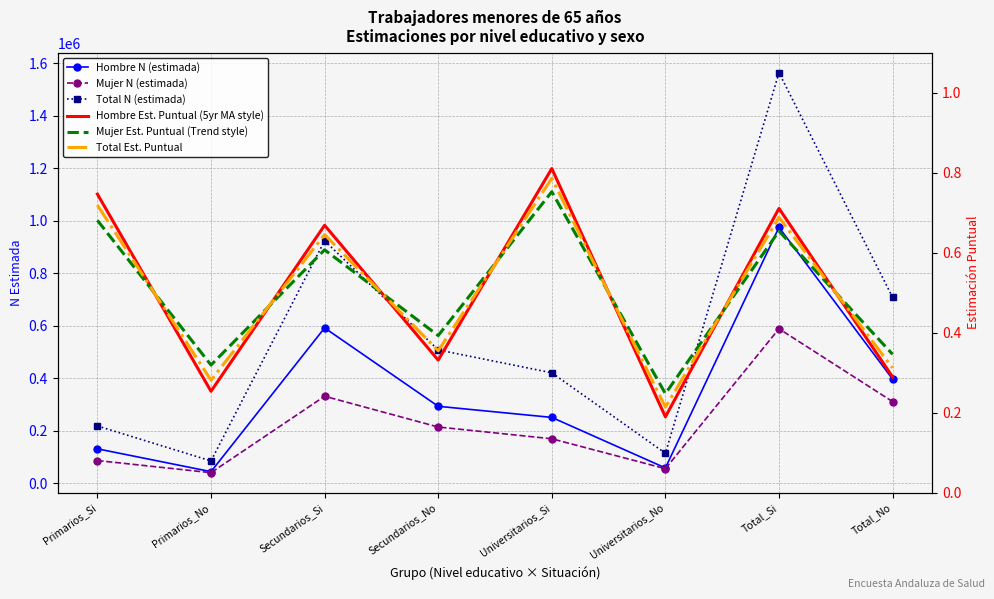

Rank the series at Universitarios_Si from highest to lowest value.

Total N (estimada), Hombre N (estimada), Mujer N (estimada), Hombre Est. Puntual (5yr MA style), Total Est. Puntual, Mujer Est. Puntual (Trend style)